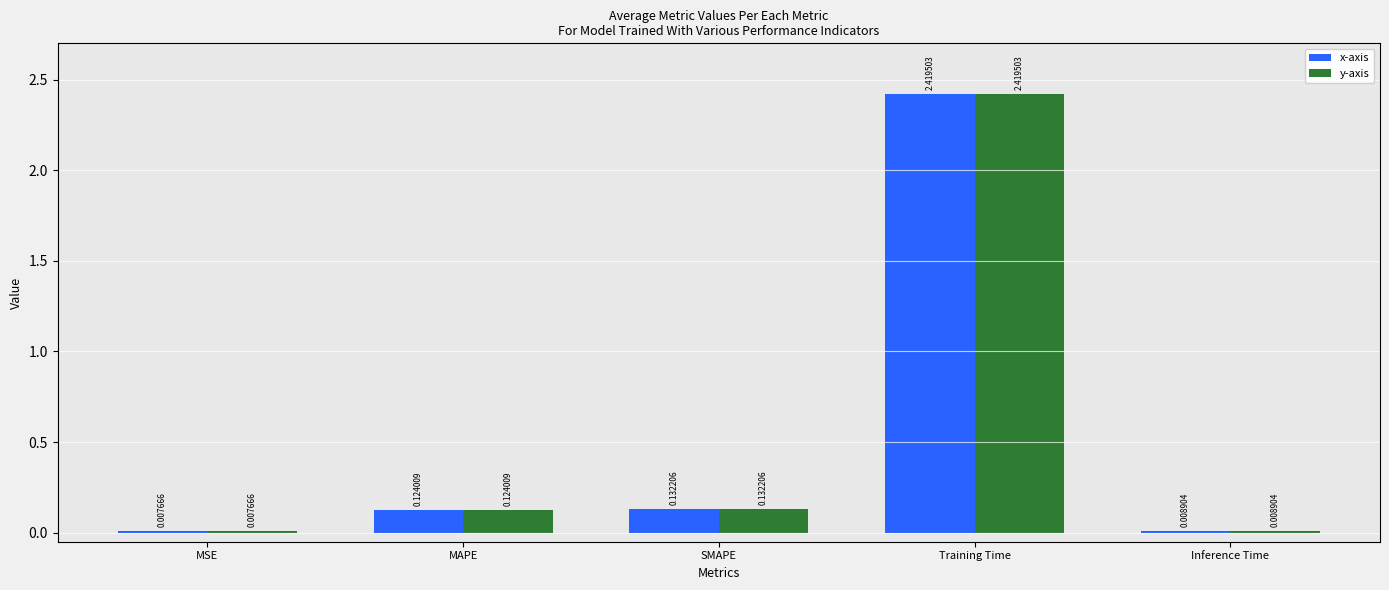

Is the value of y-axis at Inference Time greater than the value of x-axis at MSE?

Yes